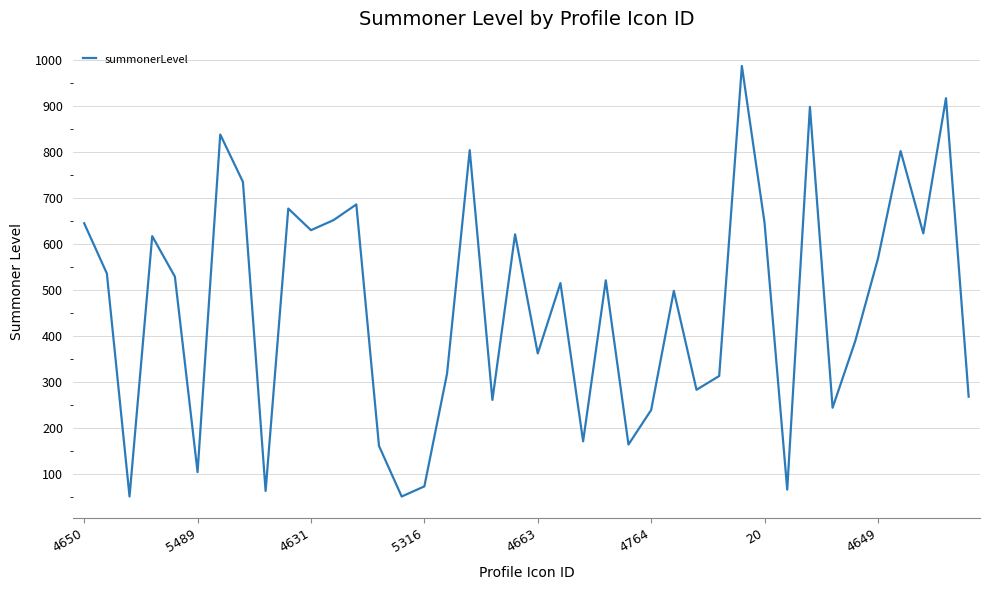

What is the difference between the maximum and minimum values?

936